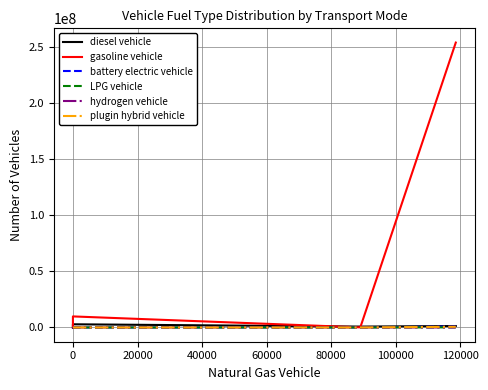

What are all the series names shown in the legend?

diesel vehicle, gasoline vehicle, battery electric vehicle, LPG vehicle, hydrogen vehicle, plugin hybrid vehicle